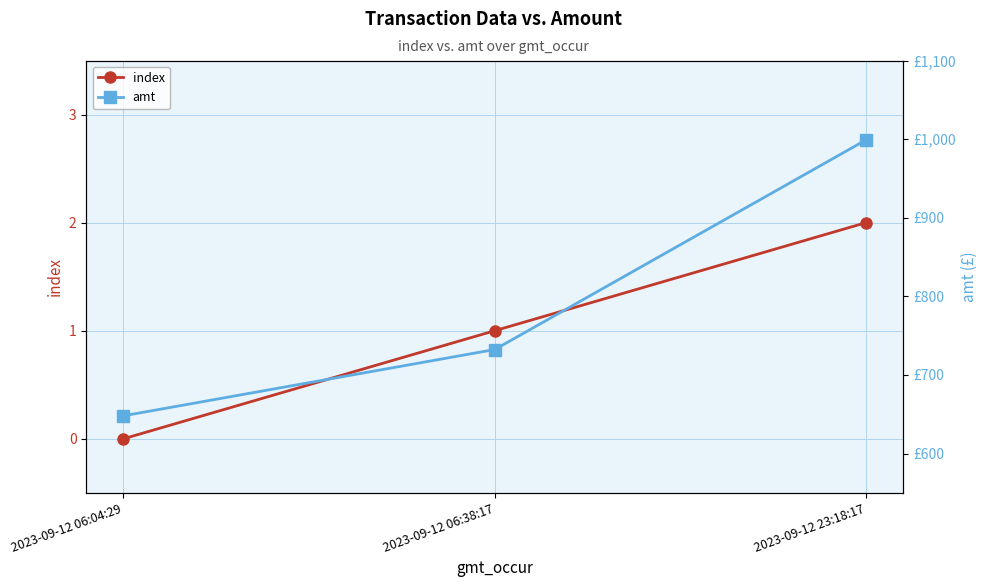

What is the spread (max minus min) of values at 2023-09-12 06:38:17?

731.3